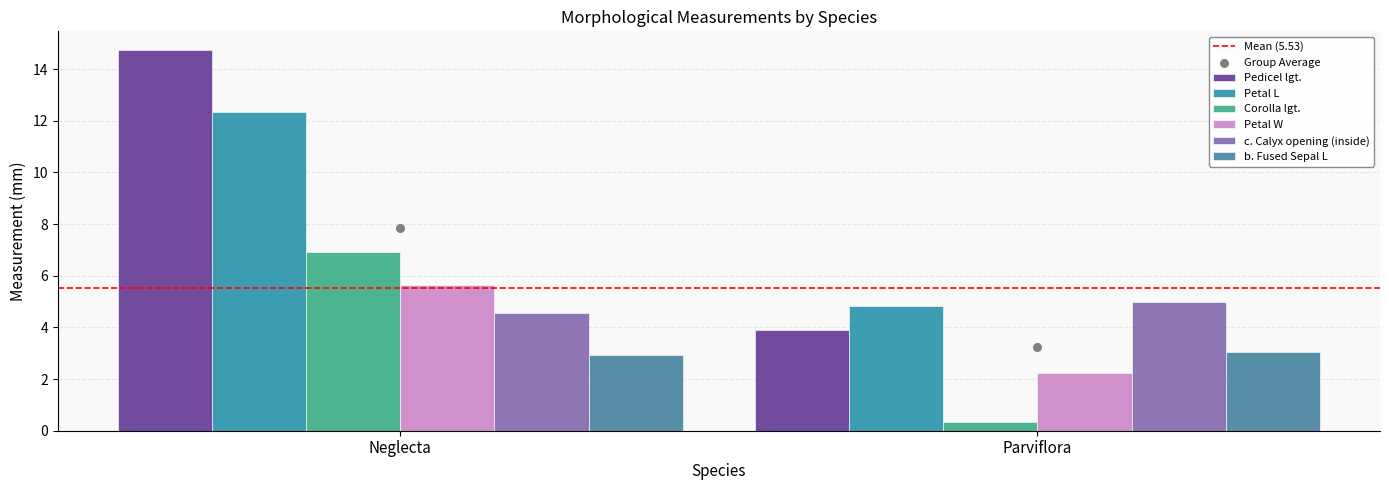

How many values in the Corolla lgt. series are below 6?

1